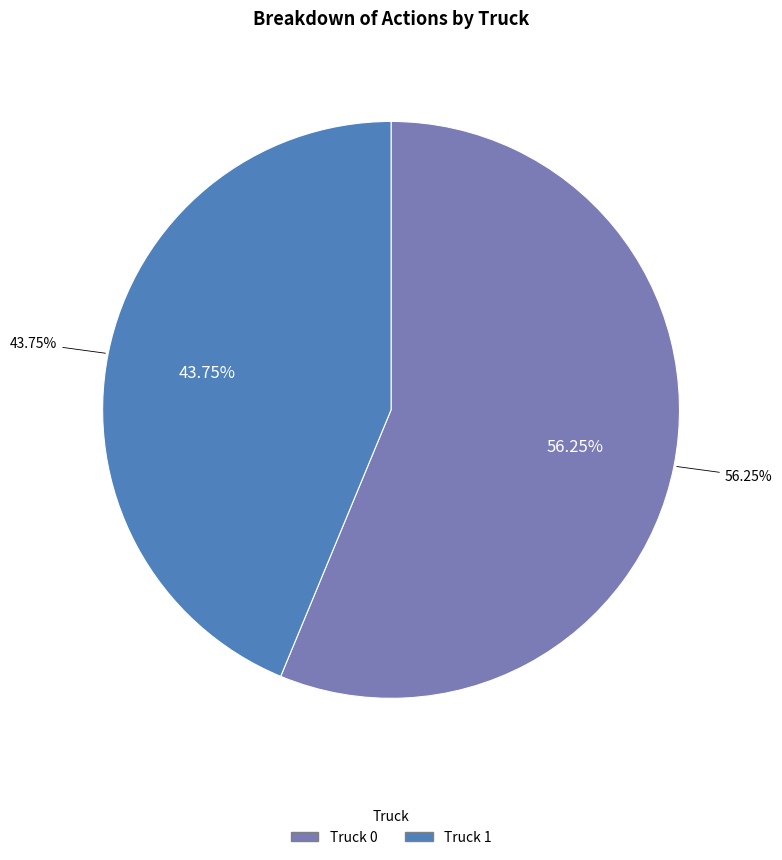

To the nearest percent, what is the average slice percentage?

50%